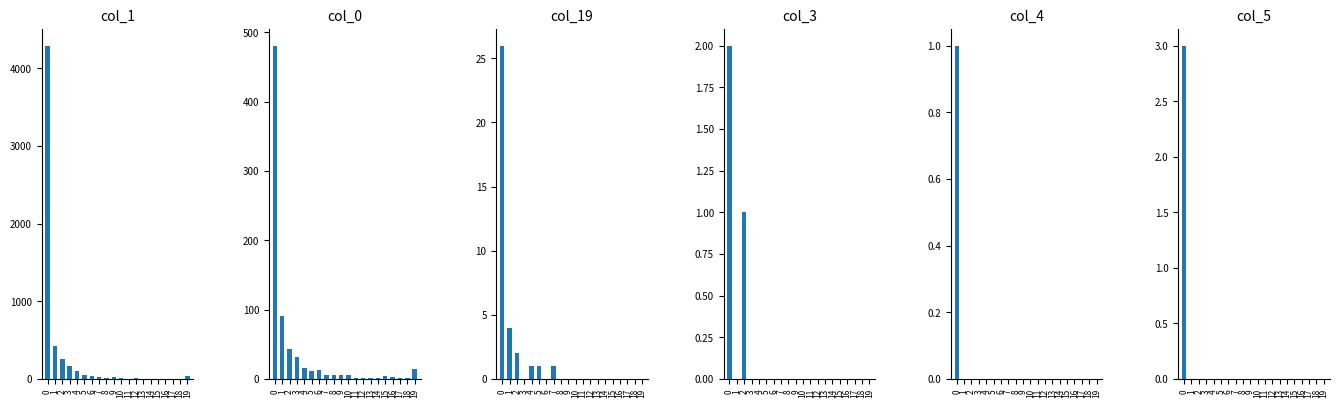

Between 4 and 14, which is larger?

4